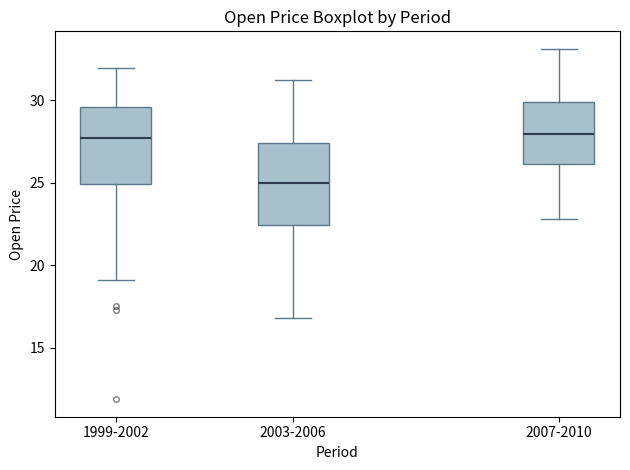

Reading left to right, read every box against the y-axis: the position of its median line, the range the box covers, and the ends of its whiskers. The values are not printed on the chart, so give them approximately, as read against the axis.

1999-2002: median 27.5, box 25.0 to 29.5, whiskers 19.0 to 32.0
2003-2006: median 25.0, box 22.5 to 27.5, whiskers 17.0 to 31.0
2007-2010: median 28.0, box 26.0 to 30.0, whiskers 23.0 to 33.0